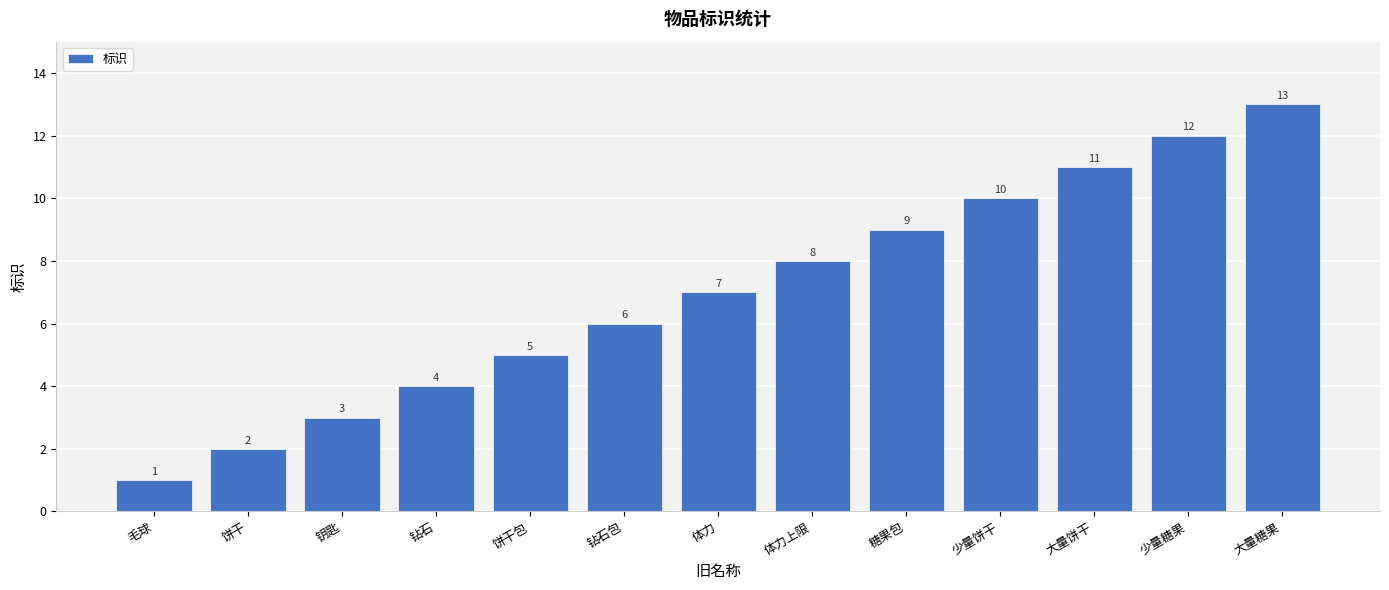

At which category does the chart reach its peak across all series?

大量糖果